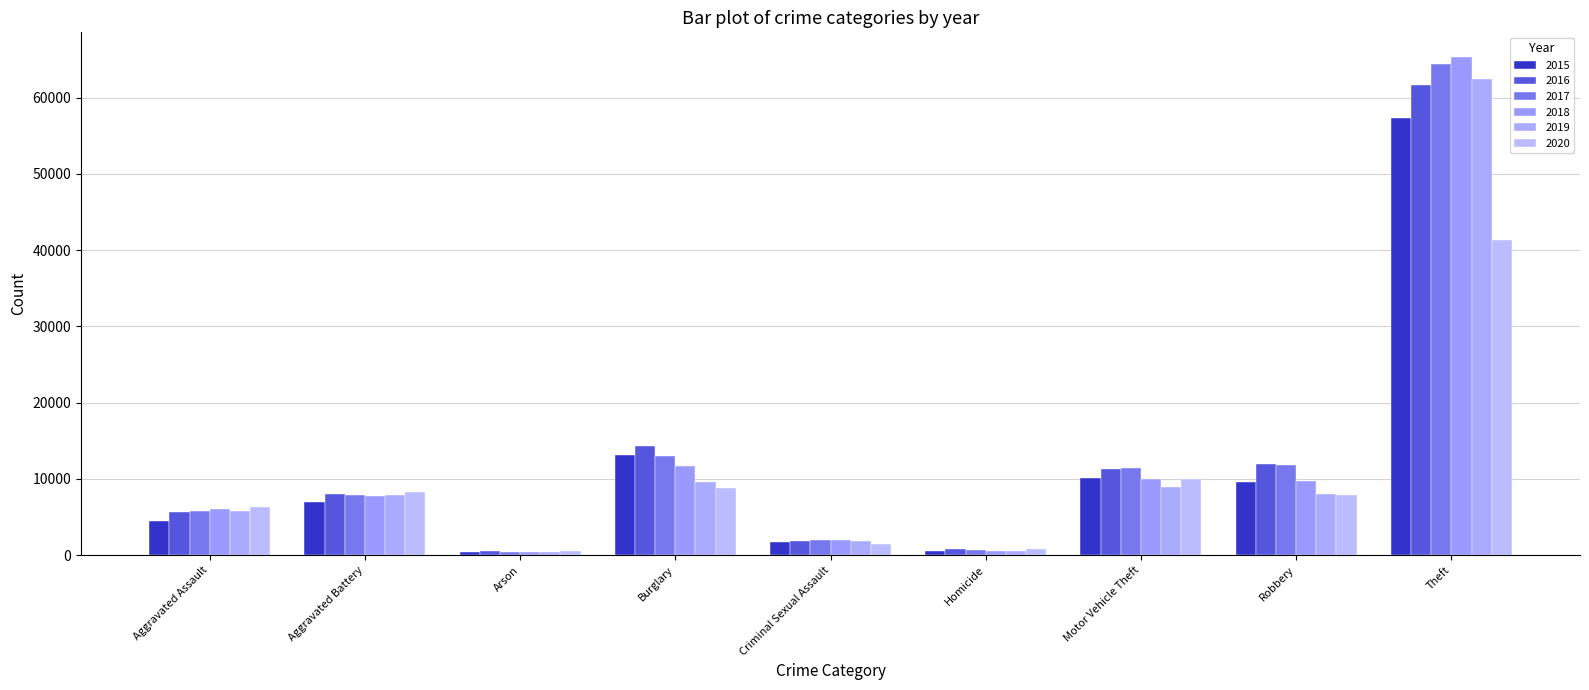

List the series in order of their peak value, lowest first.

2020, 2015, 2016, 2019, 2017, 2018